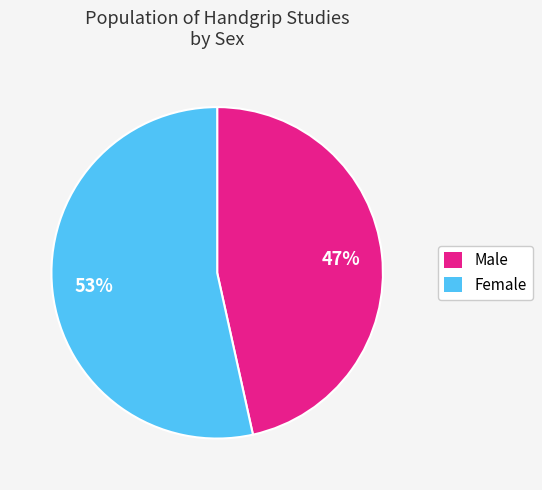

Which category has the biggest portion of the pie?

Female